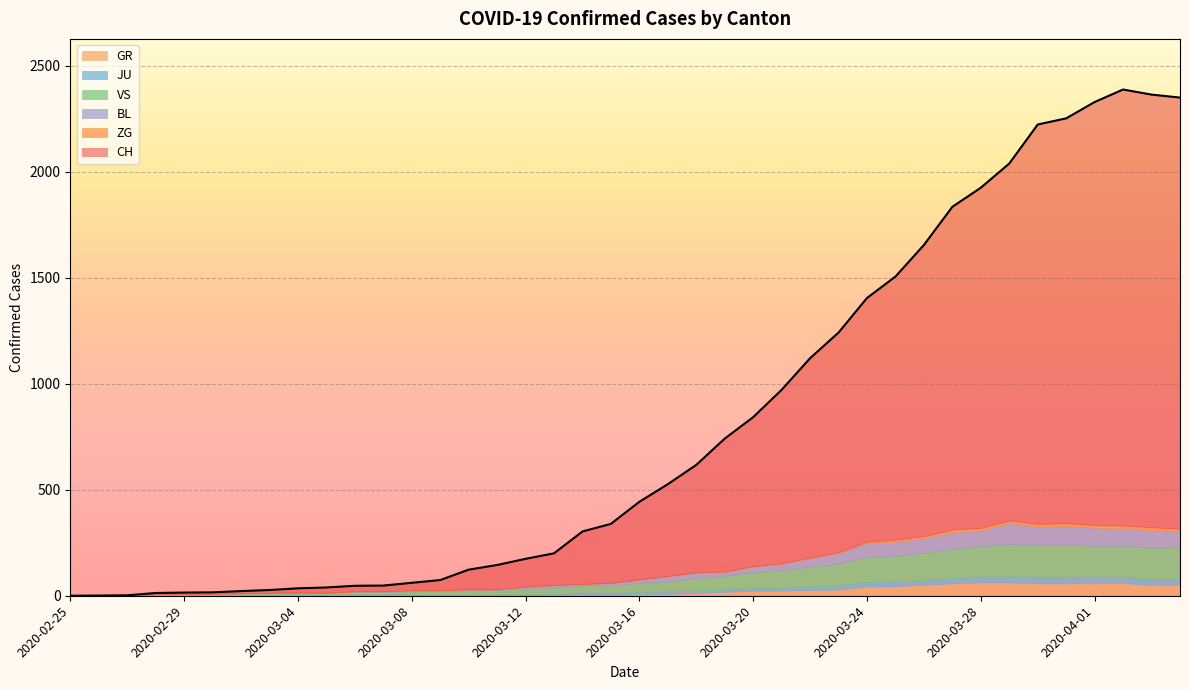

How many values in JU are above zero?

38